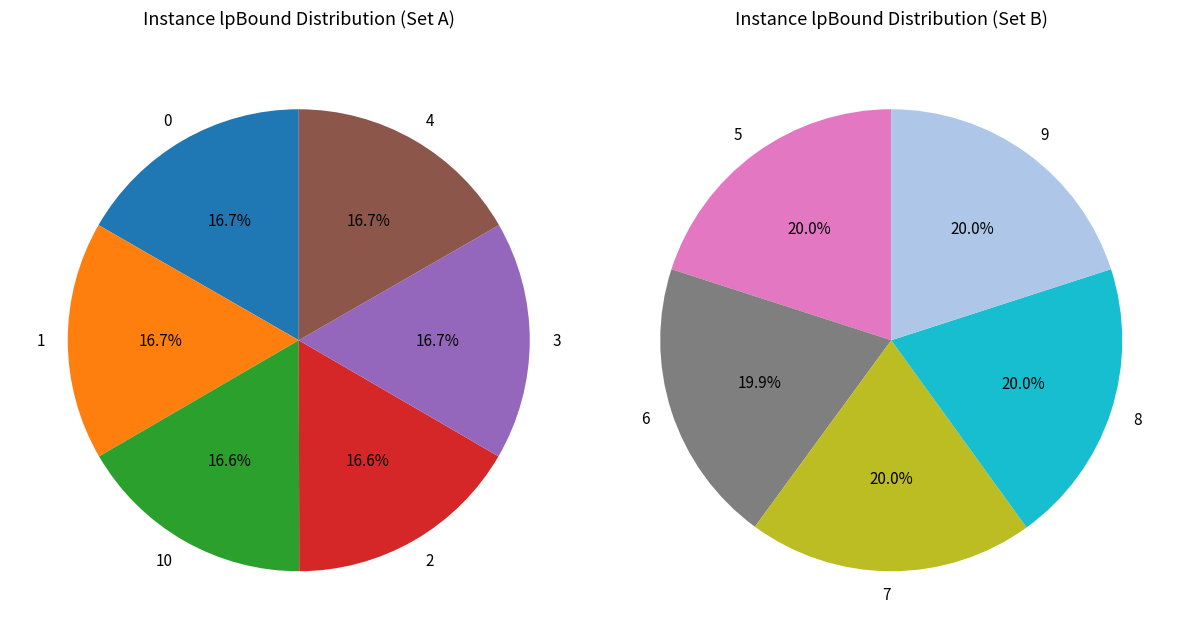

Does 5 account for over 50% of the chart?

No